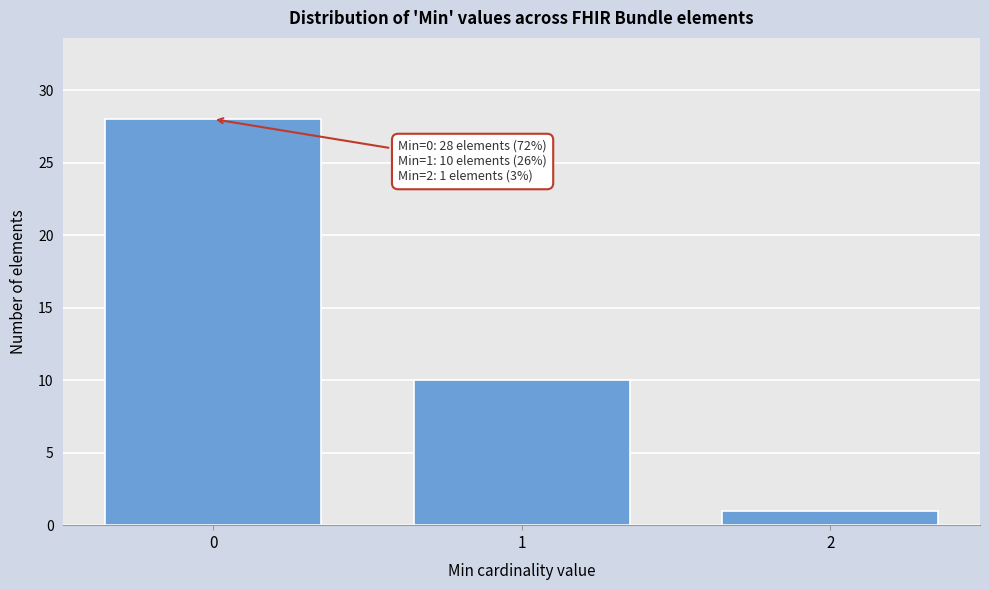

Reading right to left, list all the values displayed in this chart.

1	10	28